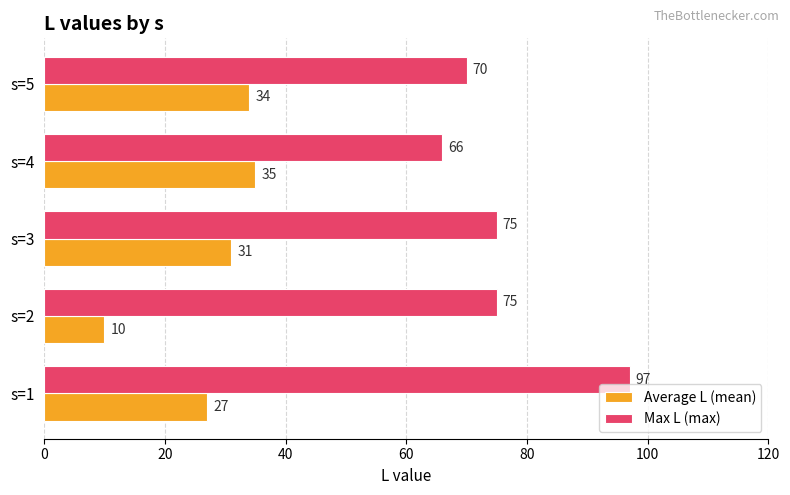

Between s=1 and s=2, which series saw the biggest shift?

Max L (max)